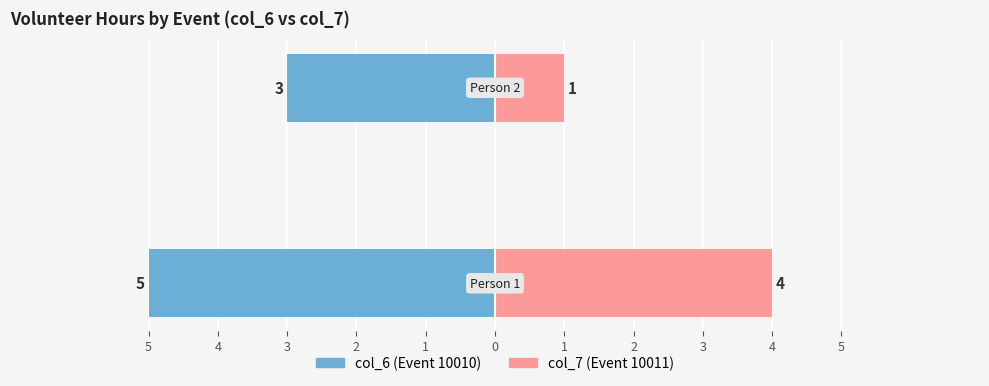

Count the col_7 values in the range 1 to 4.

2